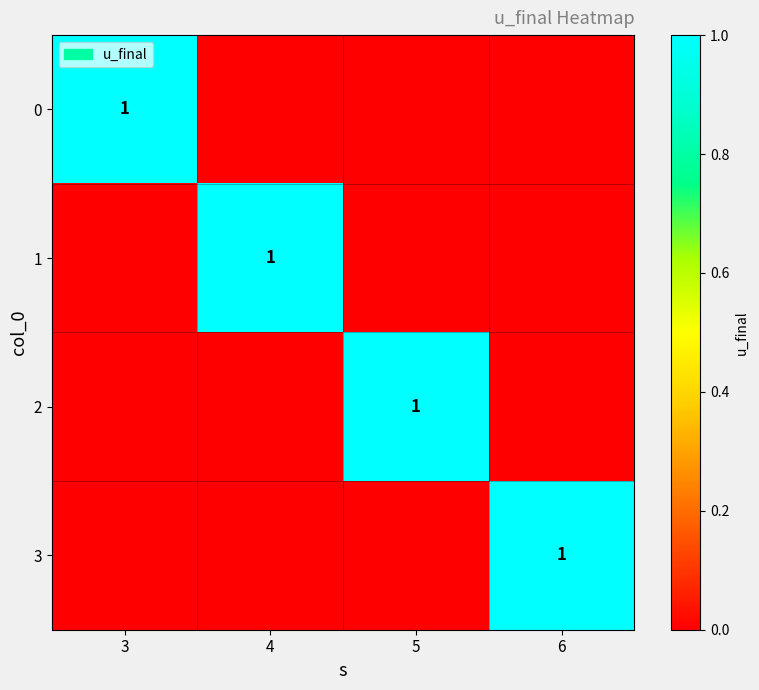

The 0 series shows 2 at 3. True or false?

False